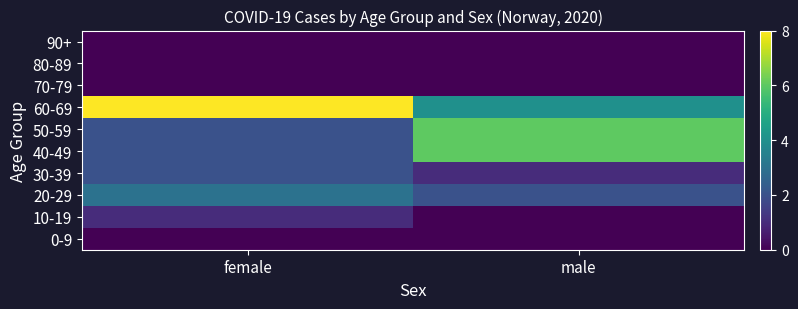

Reading left to right, list all the values displayed in this chart.

0-9: female=0	male=0
10-19: female=1	male=0
20-29: female=3	male=2
30-39: female=2	male=1
40-49: female=2	male=6
50-59: female=2	male=6
60-69: female=8	male=4
70-79: female=0	male=0
80-89: female=0	male=0
90+: female=0	male=0